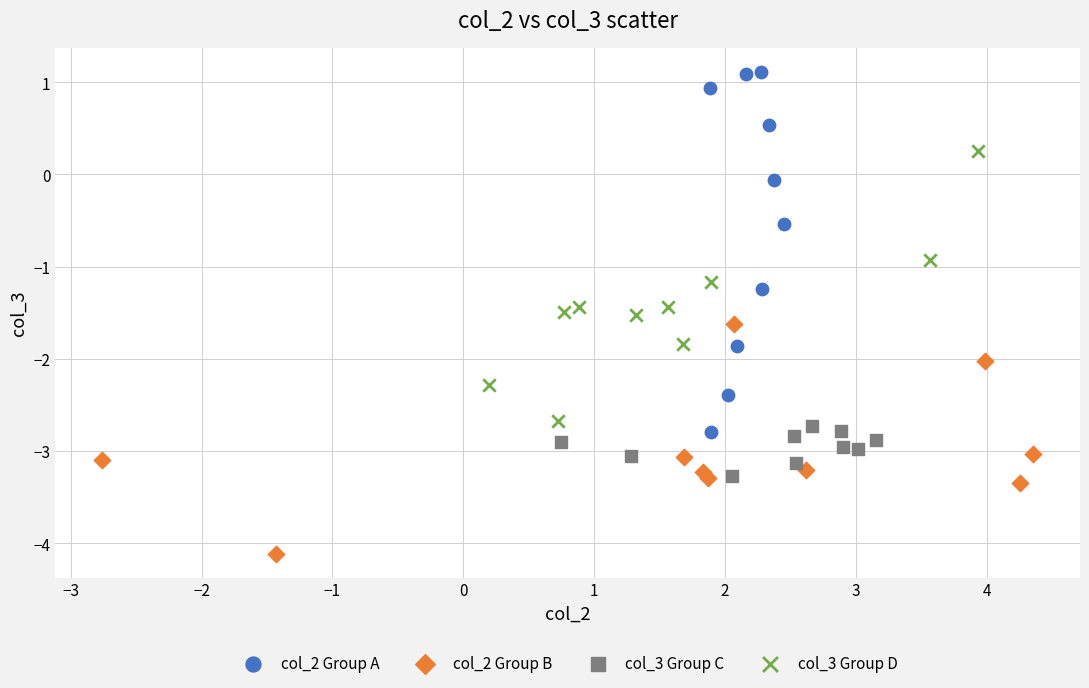

Which series contains the highest Y value?

col_2 Group A